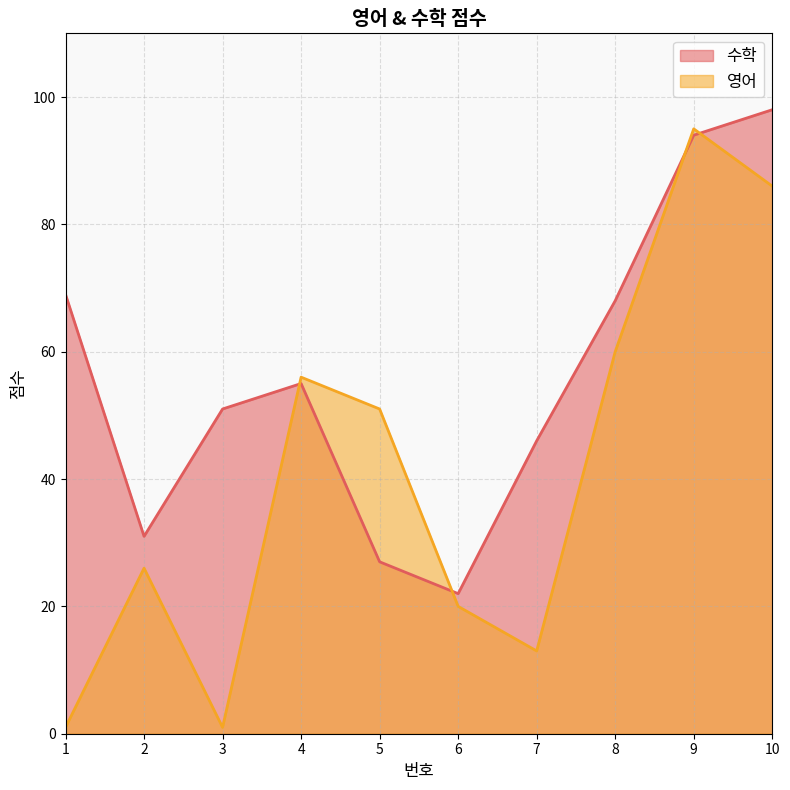

True or false: 영어 has more than 0 points higher than both neighbors.

True